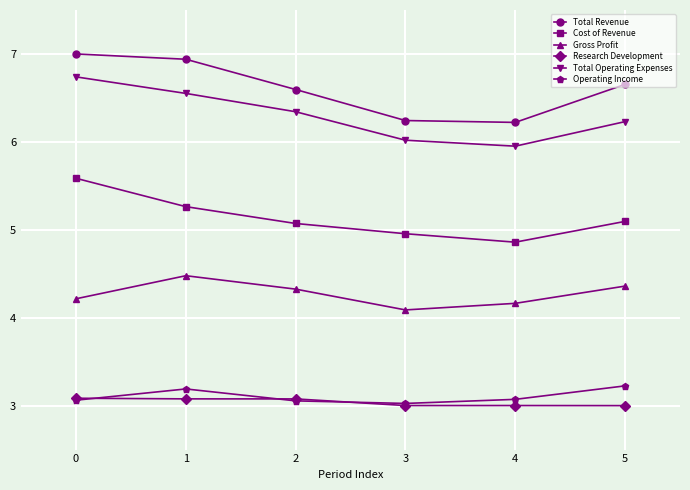

What is the difference between the maximum and second lowest values in the Operating Income series?

0.2